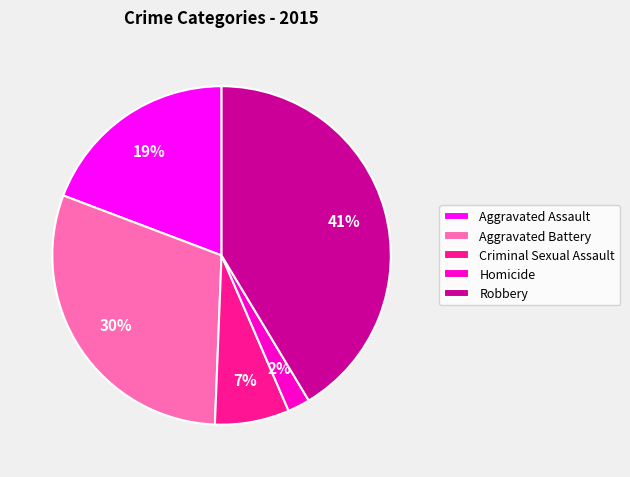

Is it true that Robbery is 35% of the pie?

False